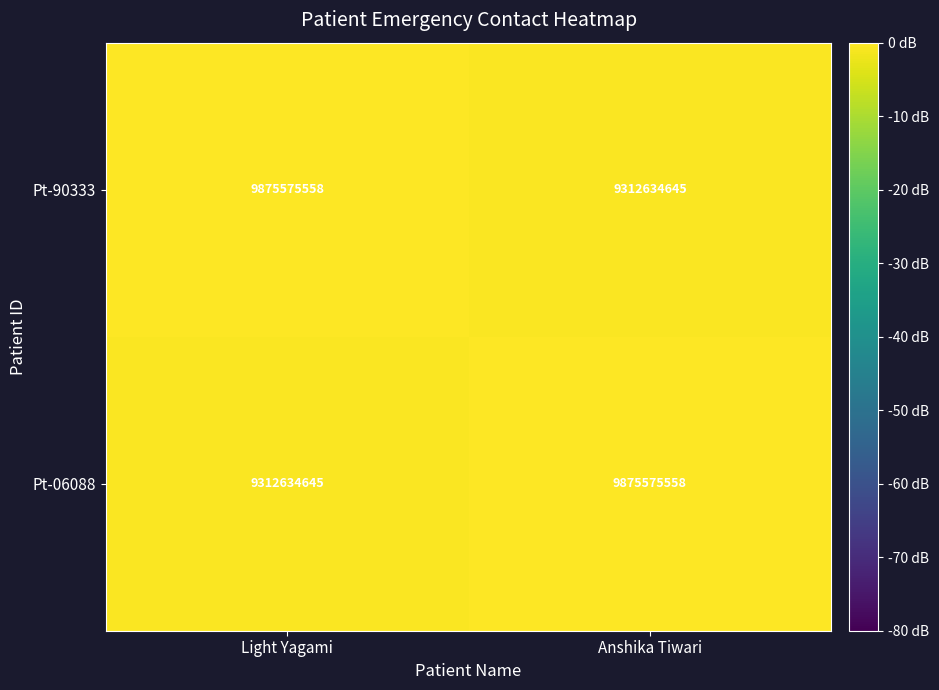

The Pt-90333 series shows 4195800947 at Anshika Tiwari. True or false?

False